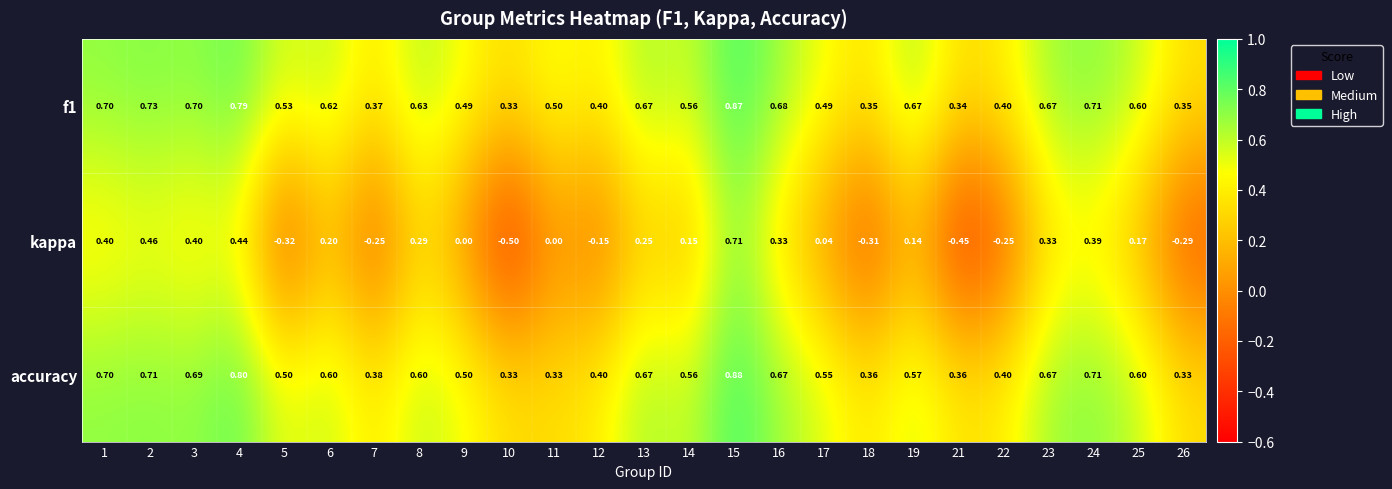

Is the value of accuracy at 26 greater than the value of f1 at 2?

No